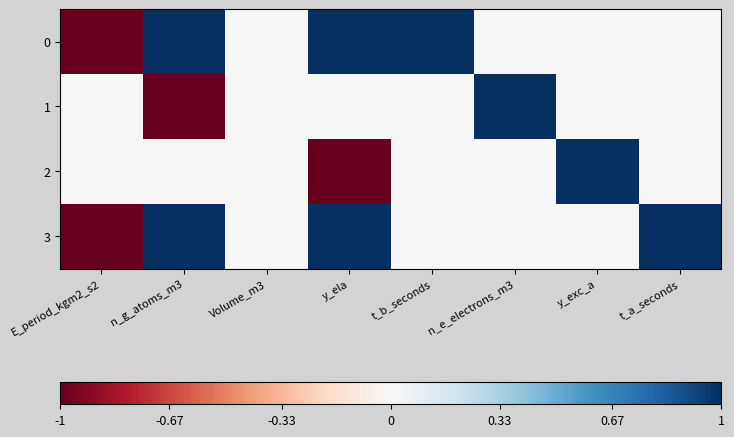

Count the number of categories in the chart.

8